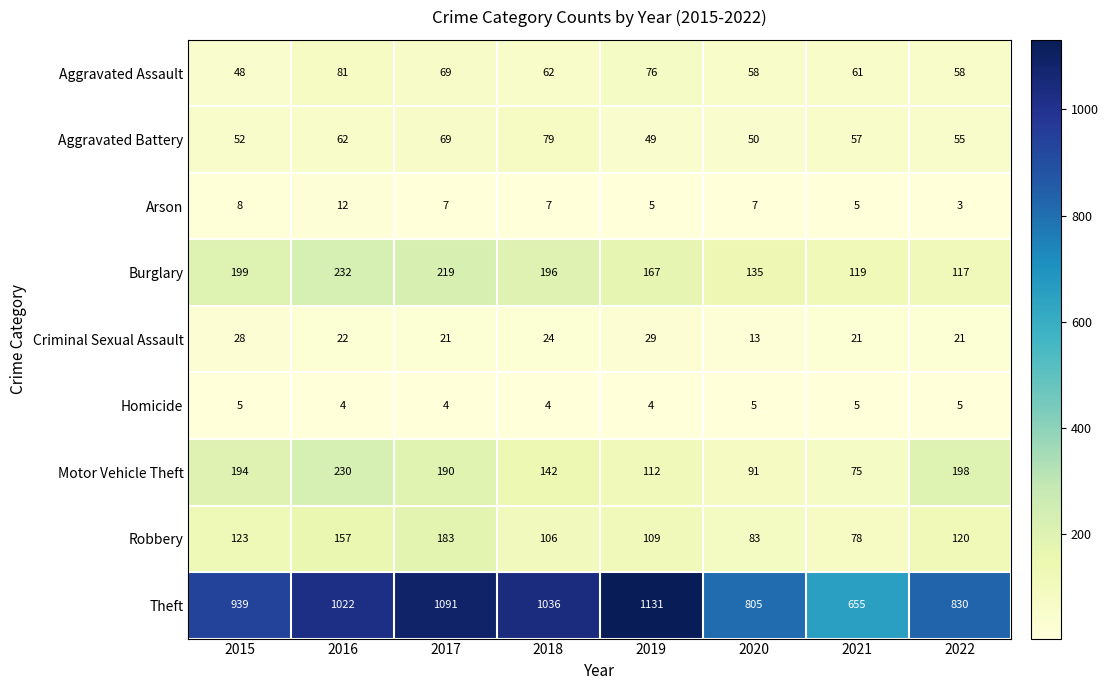

The Theft series shows 939 at 2015. True or false?

True